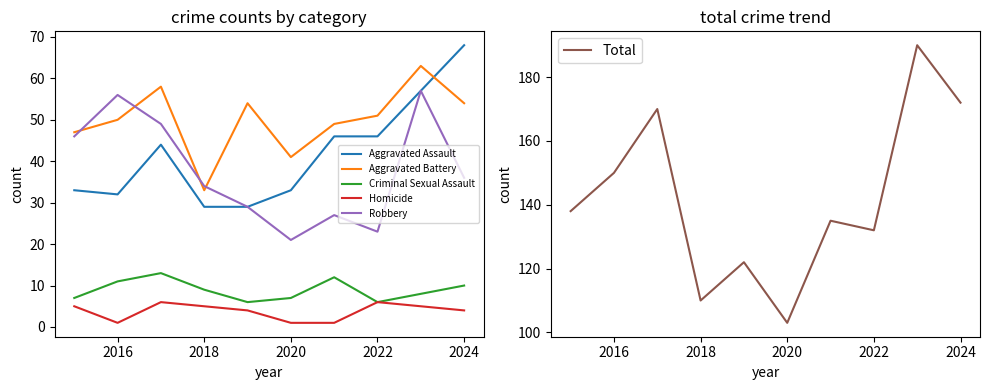

Is it true that Aggravated Battery equals 13 at 2018?

False